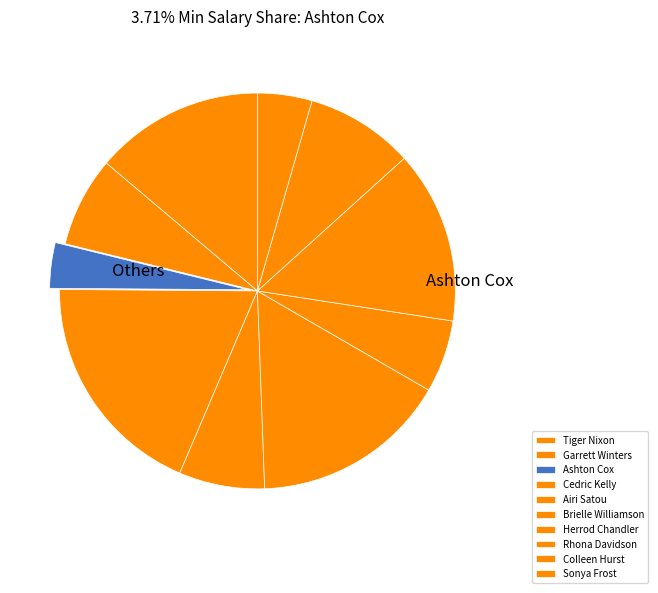

Does any single category account for the majority?

No